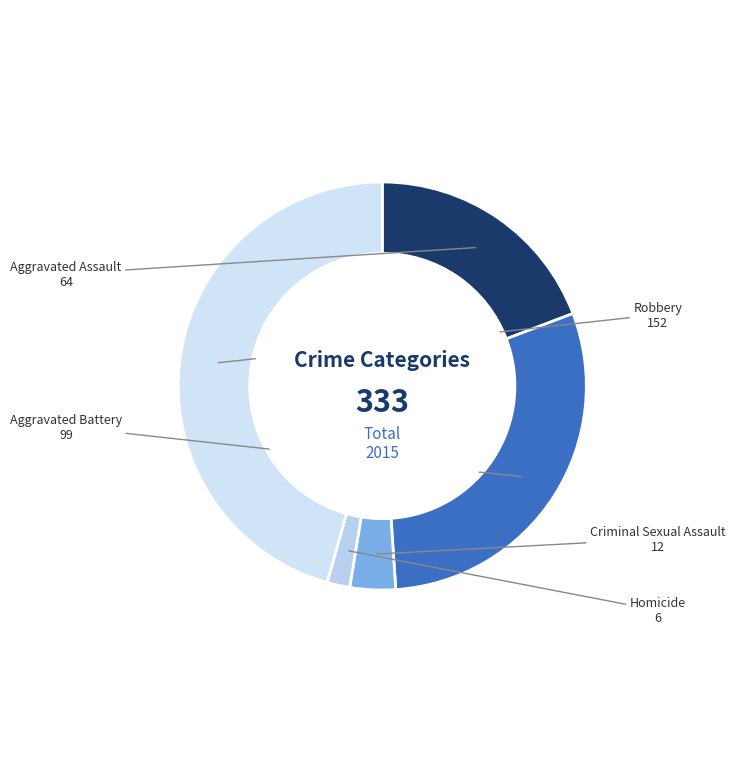

Do Homicide and Aggravated Assault together represent more than half of the pie?

No